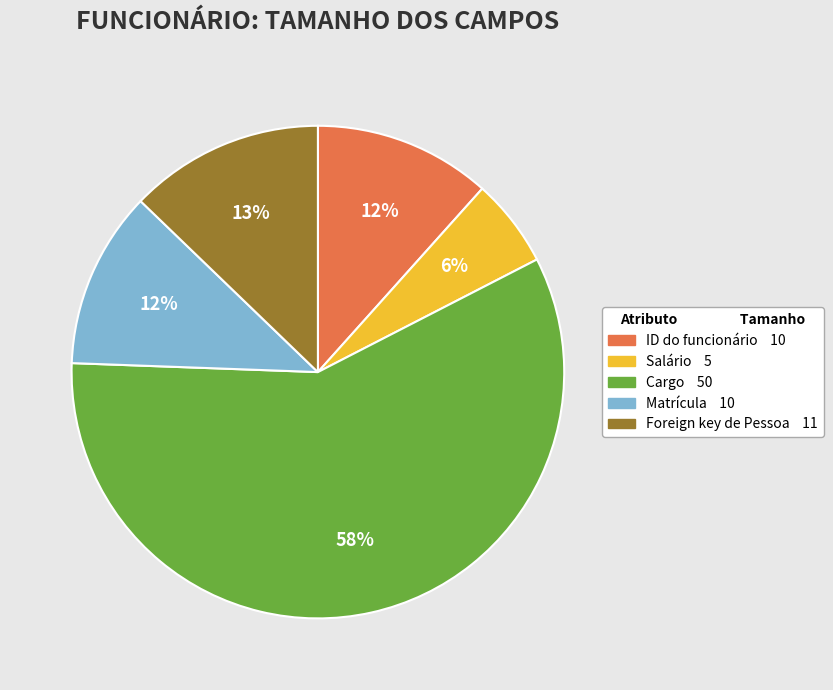

Is there any slice that represents more than half of the pie?

Yes